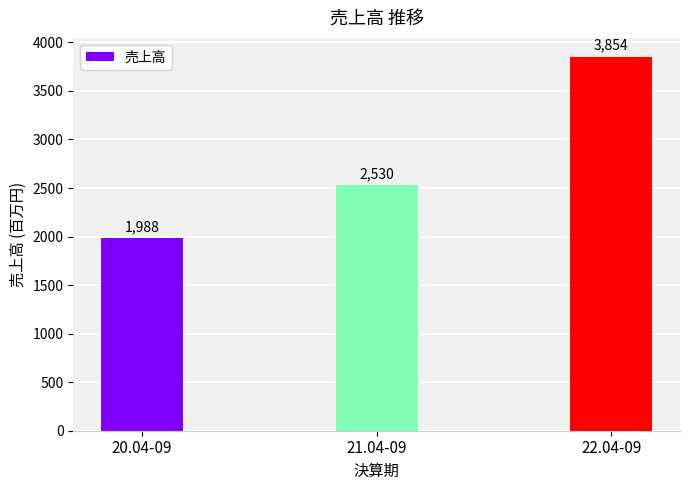

How many series are shown in this chart?

1